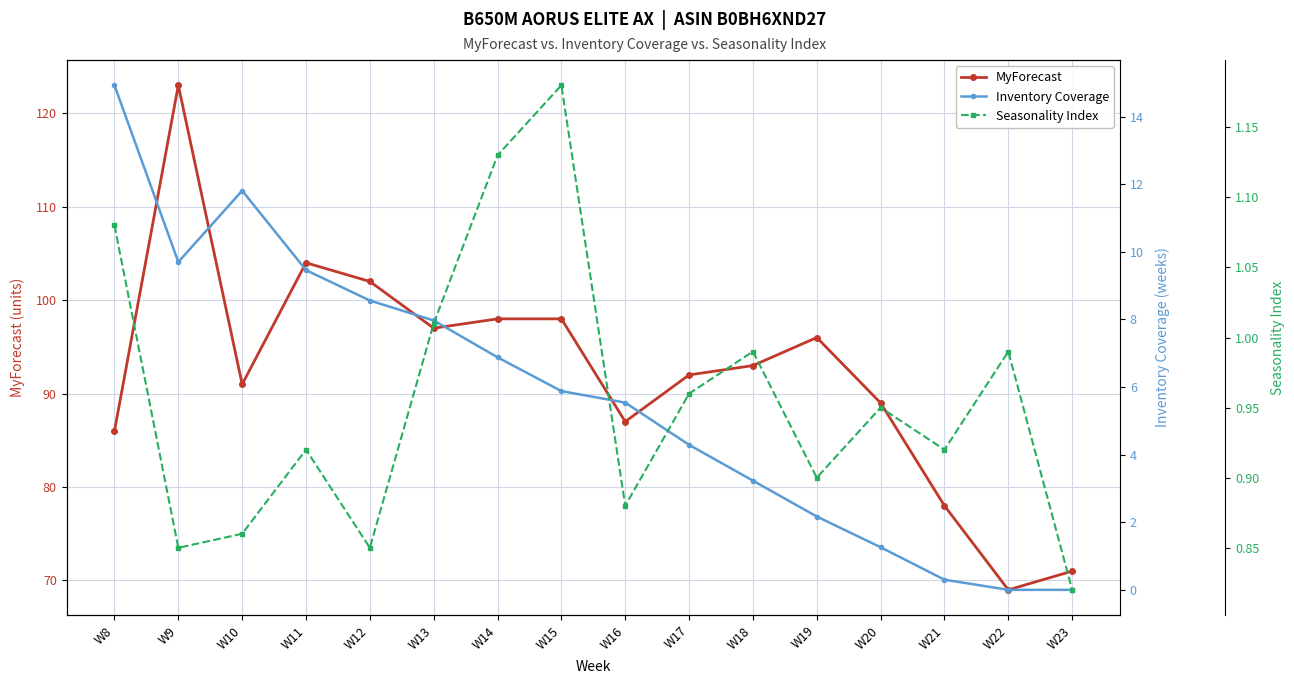

True or false: MyForecast and Seasonality Index cross at least once.

False